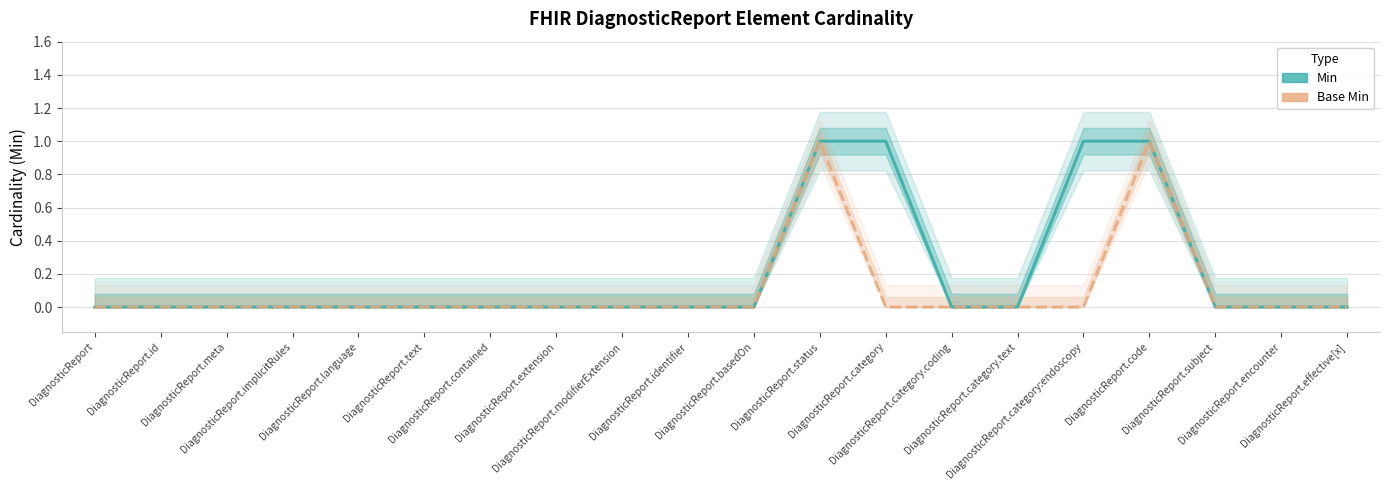

Reading left to right, what are all the values shown in this chart?

Min: 0	0	0	0	0	0	0	0	0	0	0	1	1	0	0	1	1	0	0	0
Base Min: 0	0	0	0	0	0	0	0	0	0	0	1	0	0	0	0	1	0	0	0